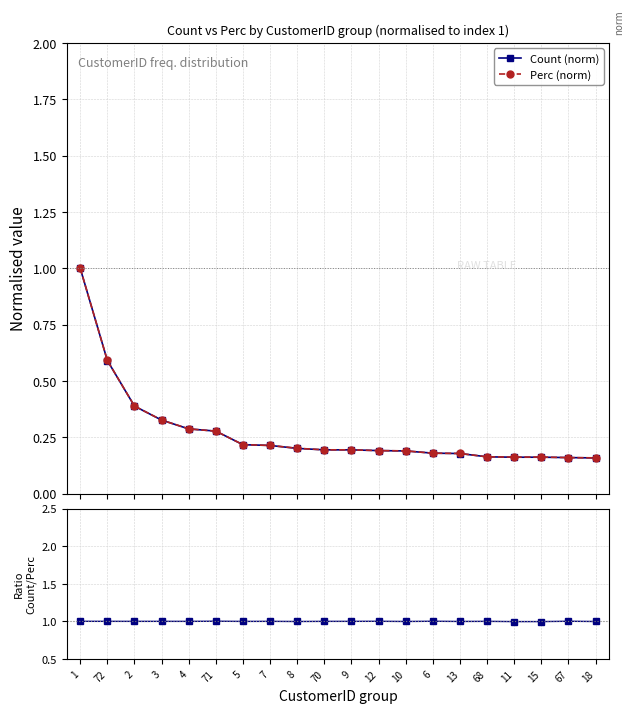

Reading left to right, list all the values displayed in this chart.

Count (norm): 1.0	0.6	0.4	0.3	0.3	0.3	0.2	0.2	0.2	0.2	0.2	0.2	0.2	0.2	0.2	0.2	0.2	0.2	0.2	0.2
Perc (norm): 1.0	0.6	0.4	0.3	0.3	0.3	0.2	0.2	0.2	0.2	0.2	0.2	0.2	0.2	0.2	0.2	0.2	0.2	0.2	0.2
Count / Perc ratio: 1.0	1.0	1.0	1.0	1.0	1.0	1.0	1.0	1.0	1.0	1.0	1.0	1.0	1.0	1.0	1.0	1.0	1.0	1.0	1.0